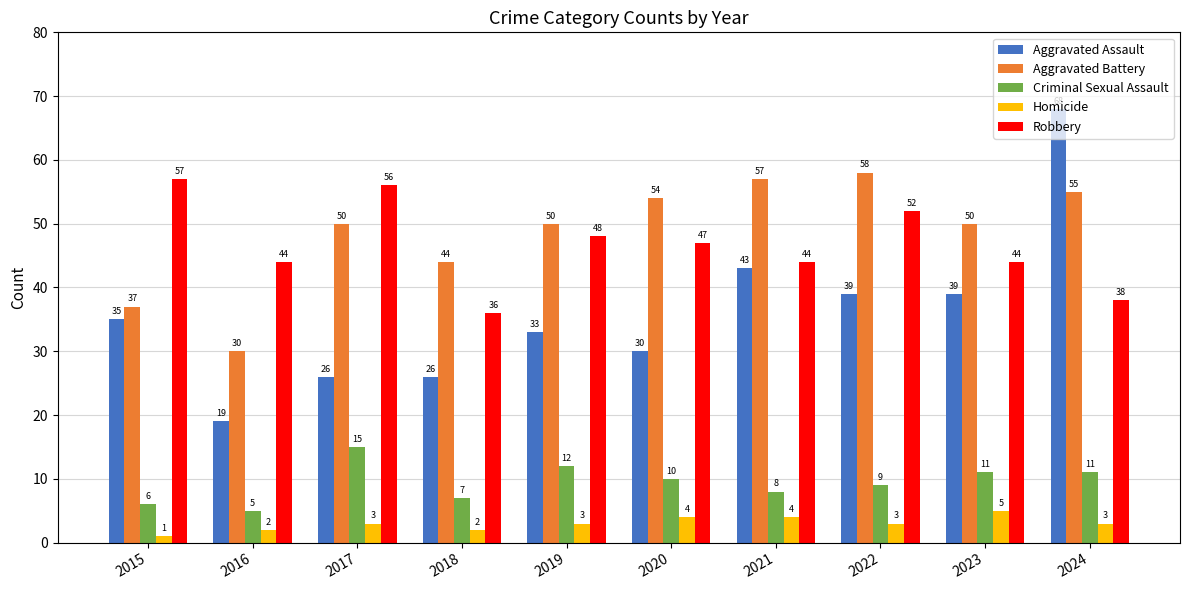

Count the Criminal Sexual Assault values in the range 7 to 11.

6